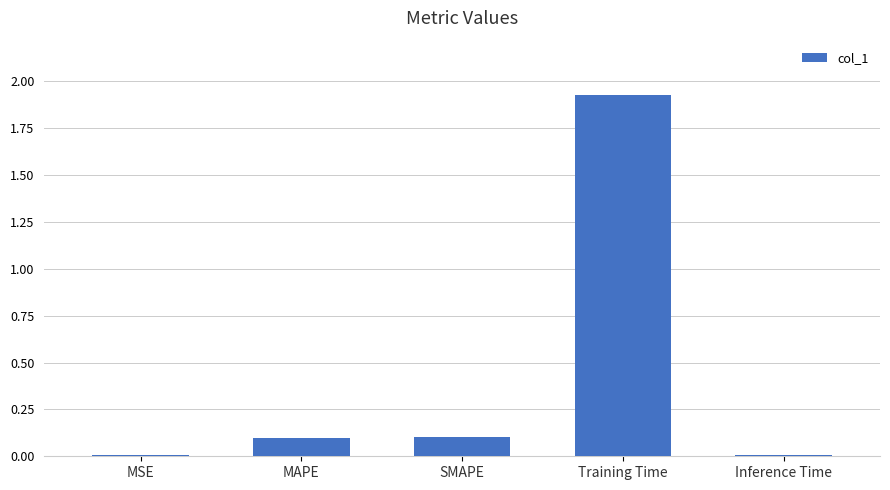

What is the change in value from MAPE to Training Time?

+1.8